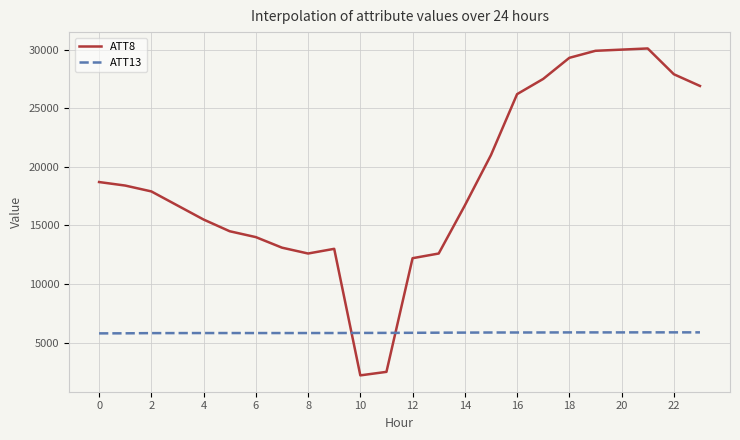

True or false: ATT13 and ATT8 cross at least once.

True